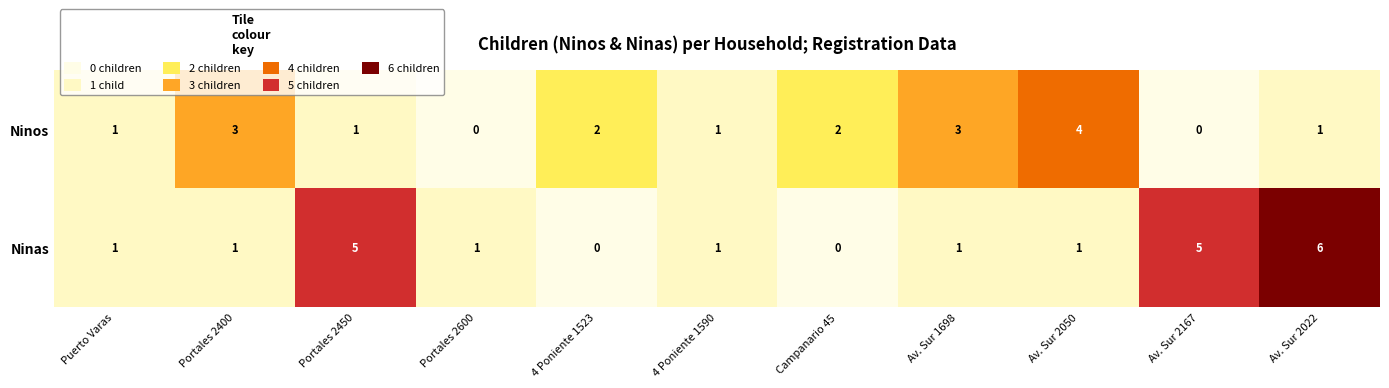

What is the greatest value displayed?

6